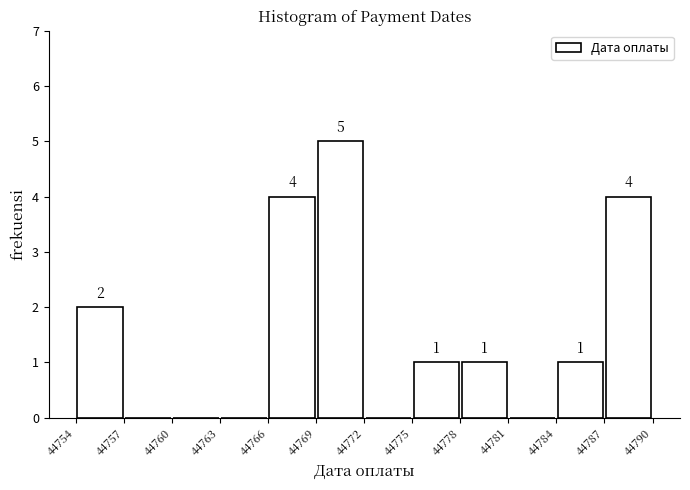

Which range on the x-axis has the tallest bar?

44769 to 44772